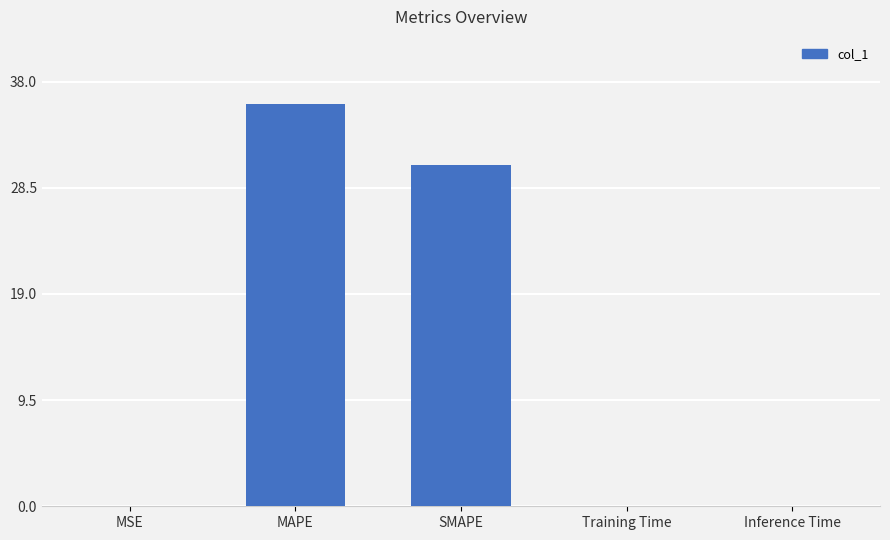

What is the maximum value shown in the chart?

36.0